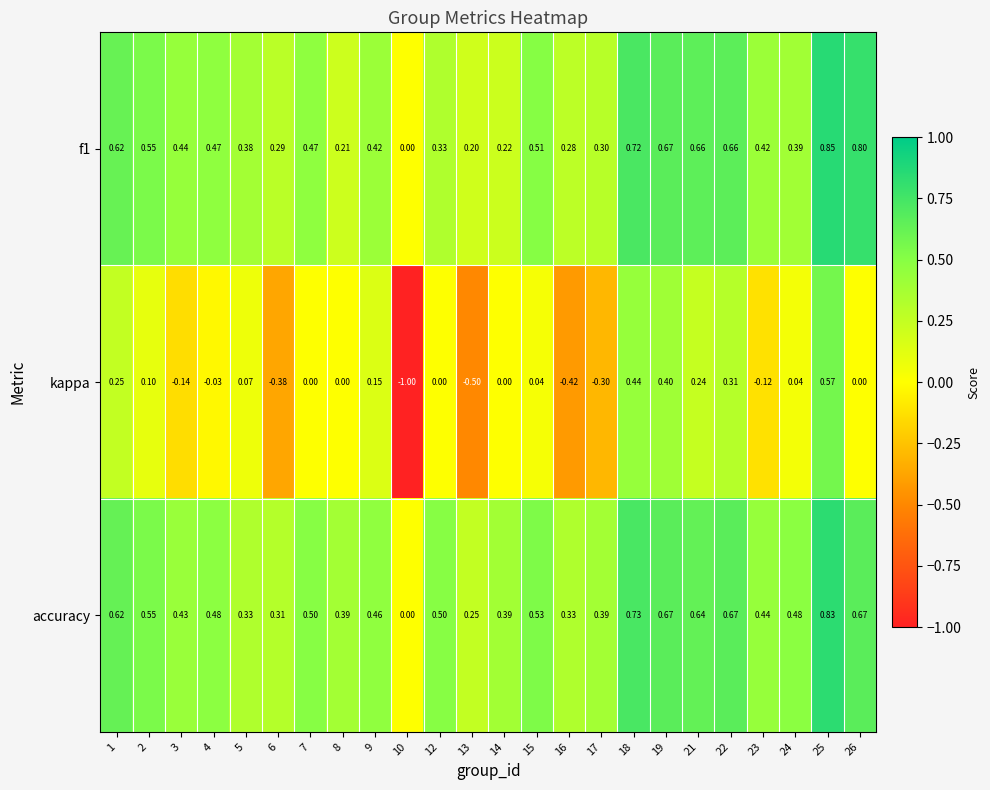

How many data points in f1 are above 0?

23